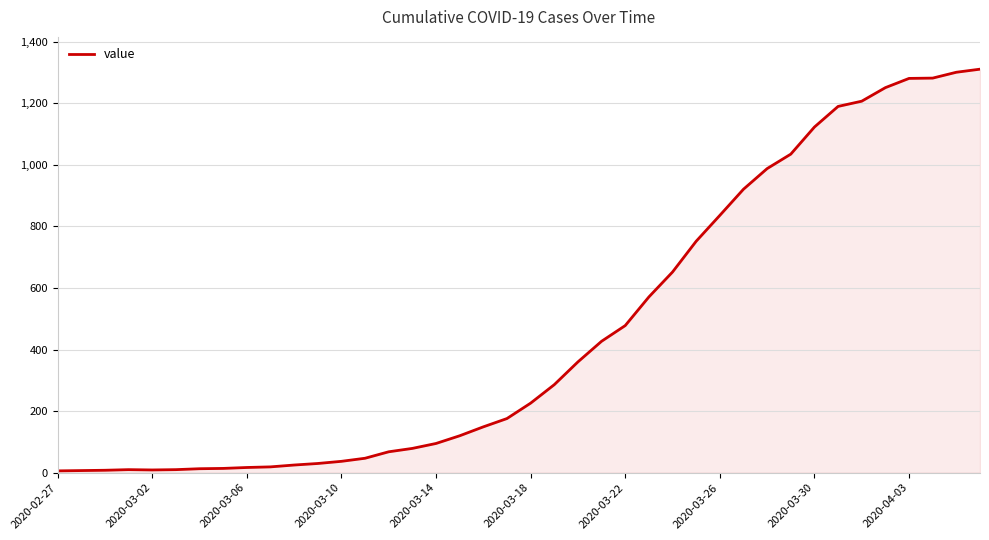

What is the average value?

460